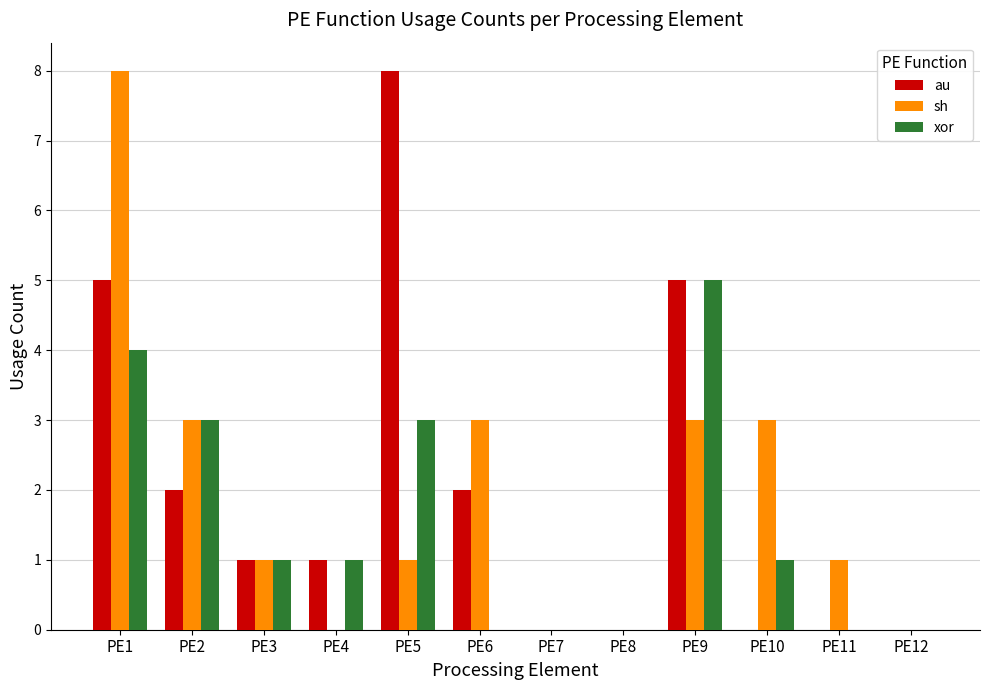

Is the value of sh at PE7 greater than the value of au at PE1?

No